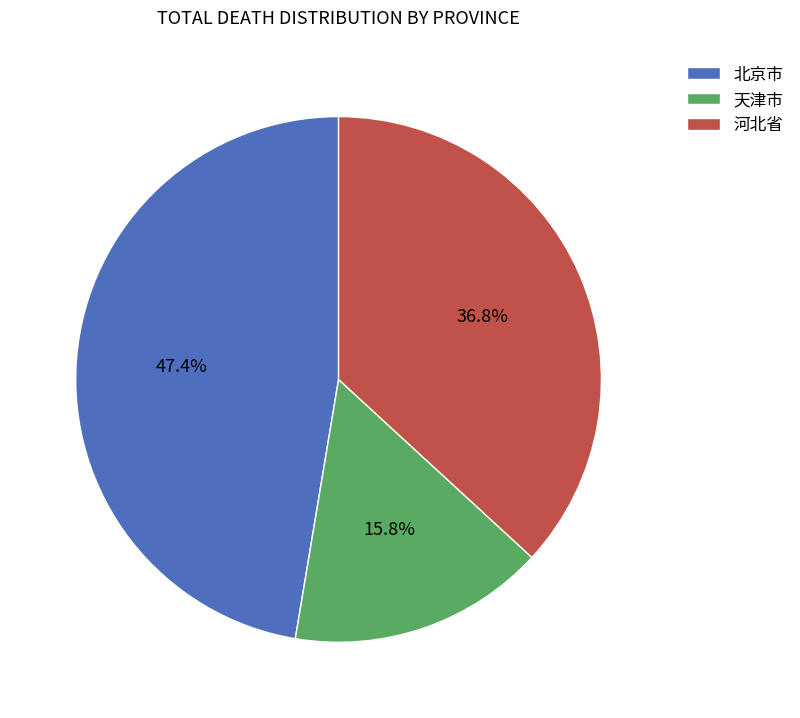

Do 河北省 and 北京市 together represent more than half of the pie?

Yes